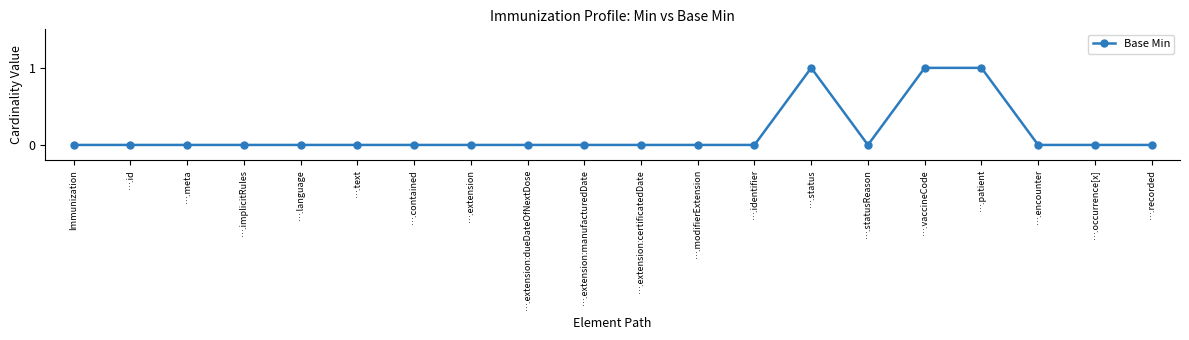

Reading right to left, transcribe all the data shown in this chart.

0	0	0	1	1	0	1	0	0	0	0	0	0	0	0	0	0	0	0	0